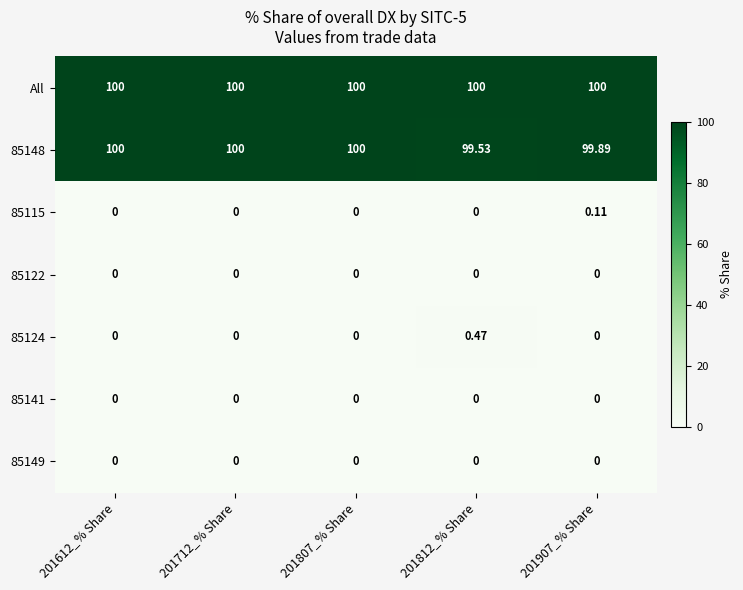

Which series has the largest total across all categories?

All